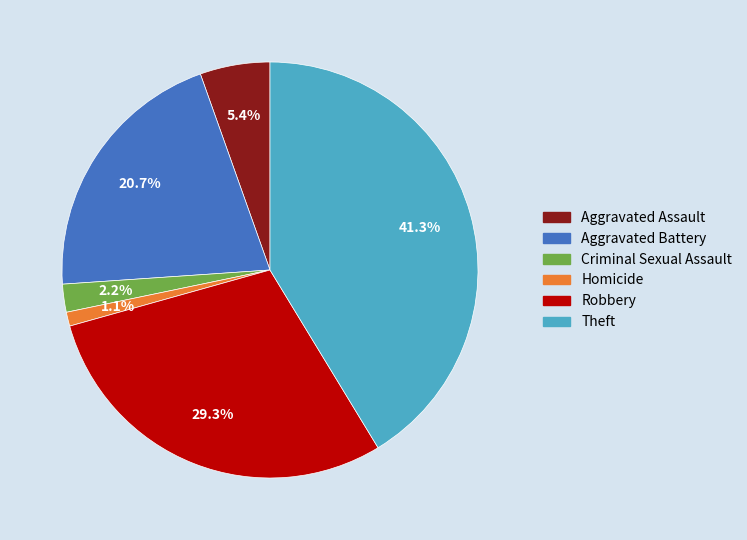

Which slice is the smallest?

Homicide